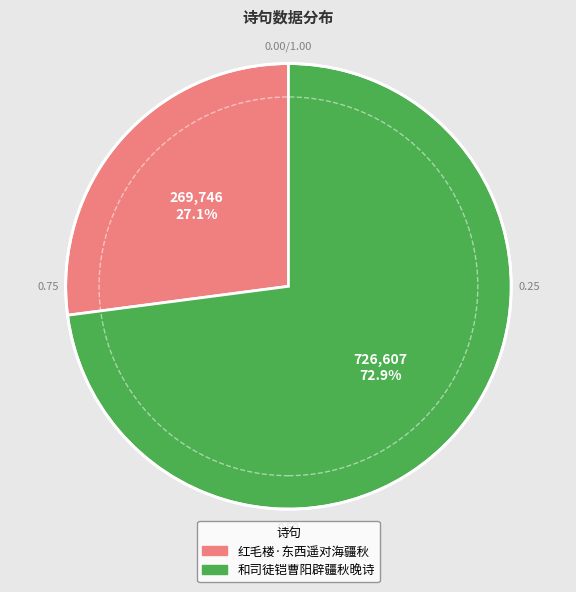

To the nearest percent, what is the combined percentage of 和司徒铠曹阳辟疆秋晚诗 and 红毛楼·东西遥对海疆秋?

100%